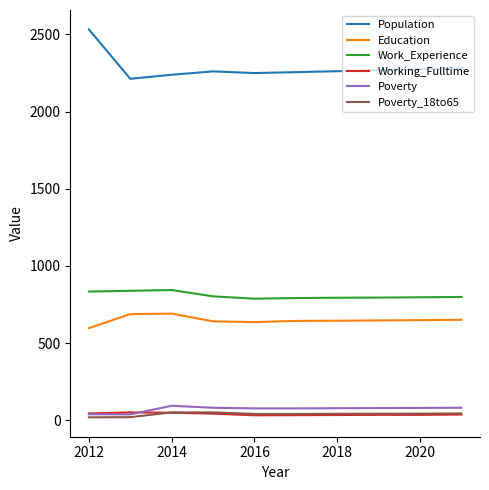

True or false: Working_Fulltime and Population intersect in this chart.

False